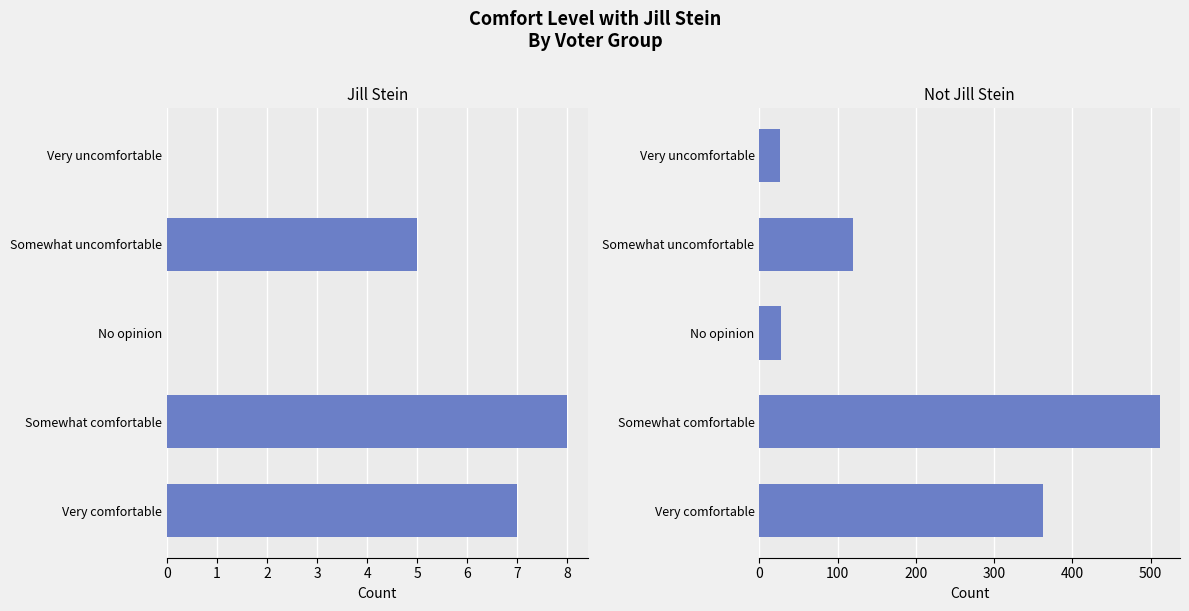

Which series has the largest total across all categories?

Not Jill Stein